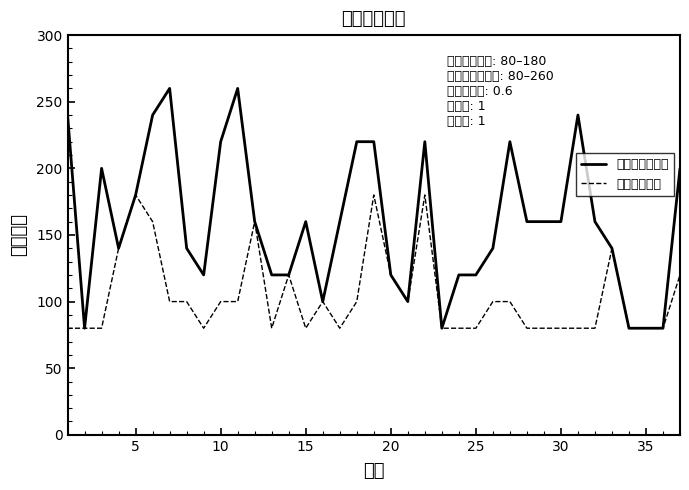

Rank the series by their average value, from lowest to highest.

均值滑动长度, 重叠度滑动长度